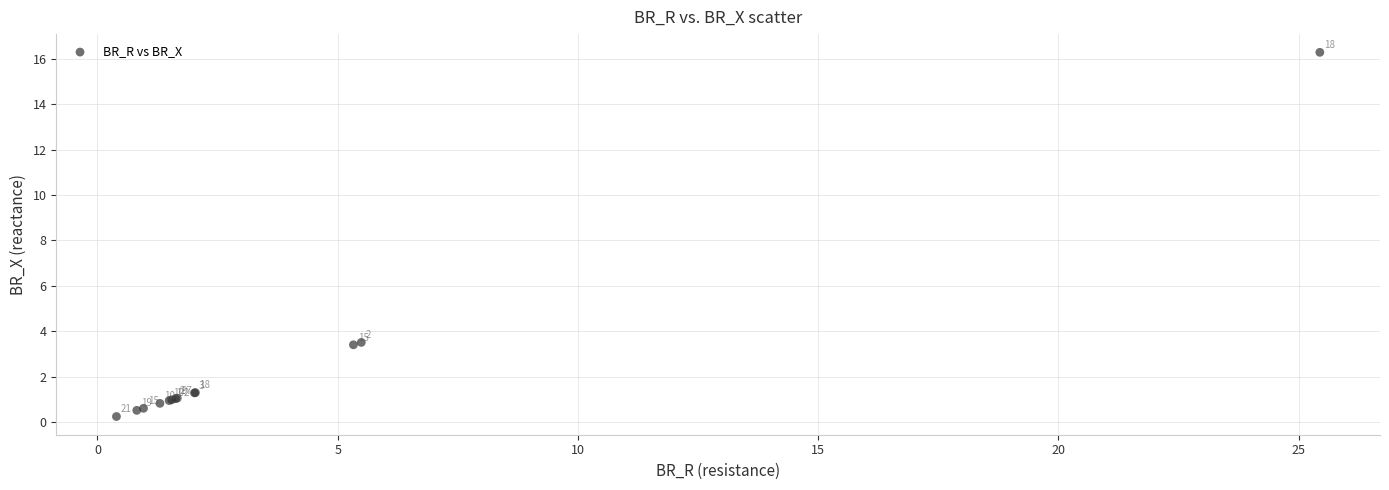

What Y value in the scatter plot is closest to 8?

3.5